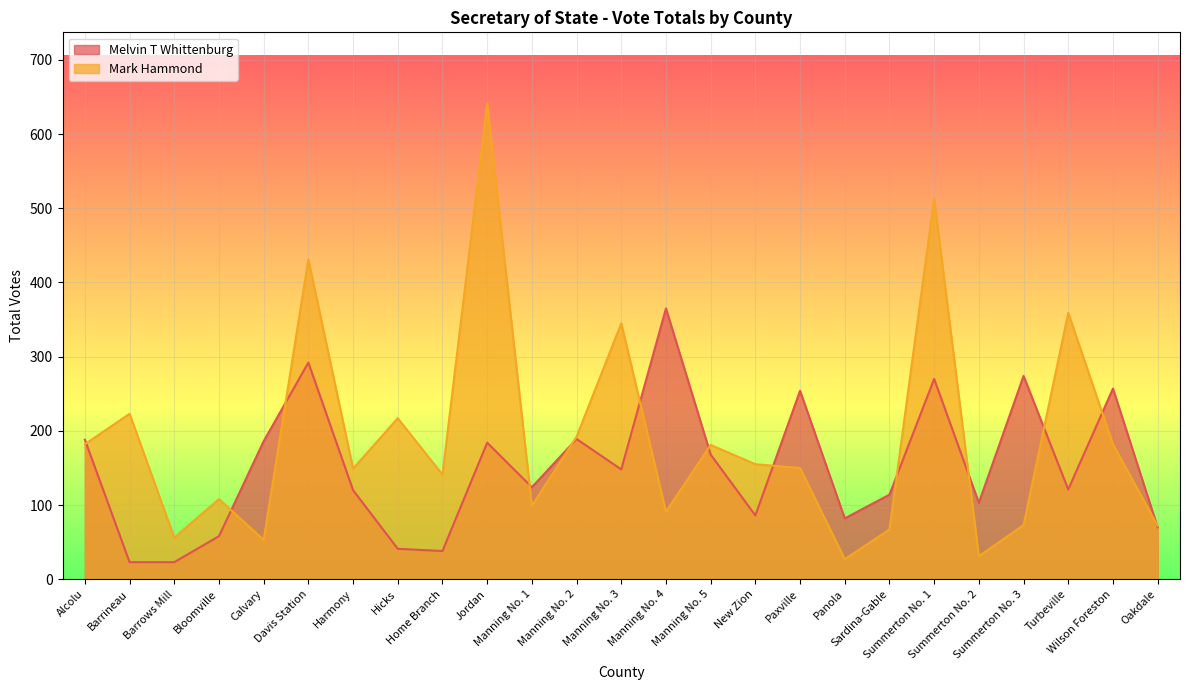

The Mark Hammond series shows 108 at Bloomville. True or false?

True